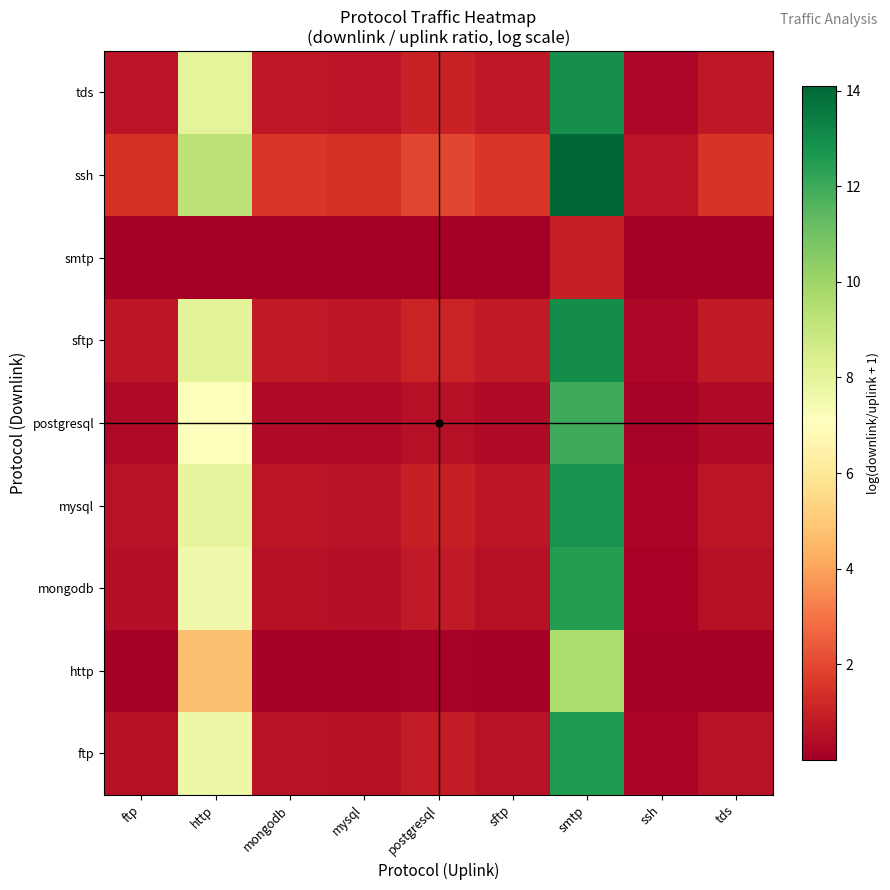

Which category has the highest value across all series?

smtp